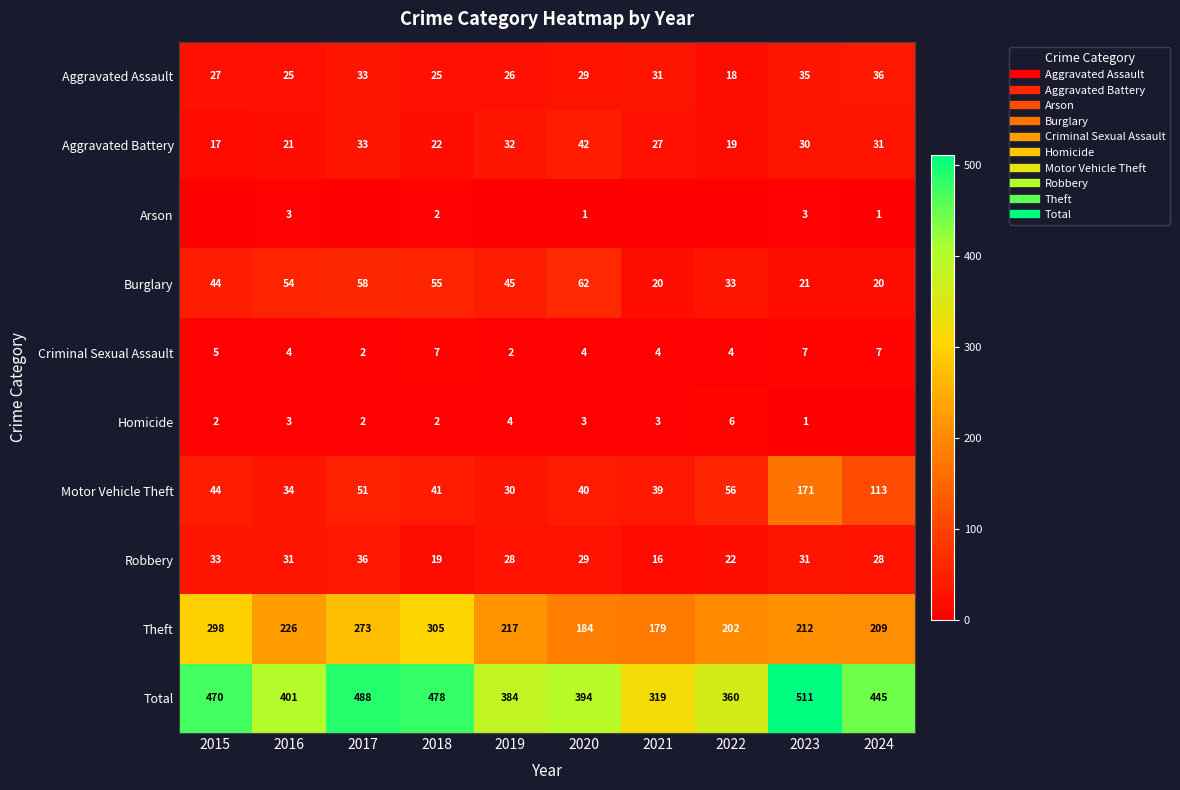

Rank the series at 2021 from lowest to highest value.

Arson, Homicide, Criminal Sexual Assault, Robbery, Burglary, Aggravated Battery, Aggravated Assault, Motor Vehicle Theft, Theft, Total